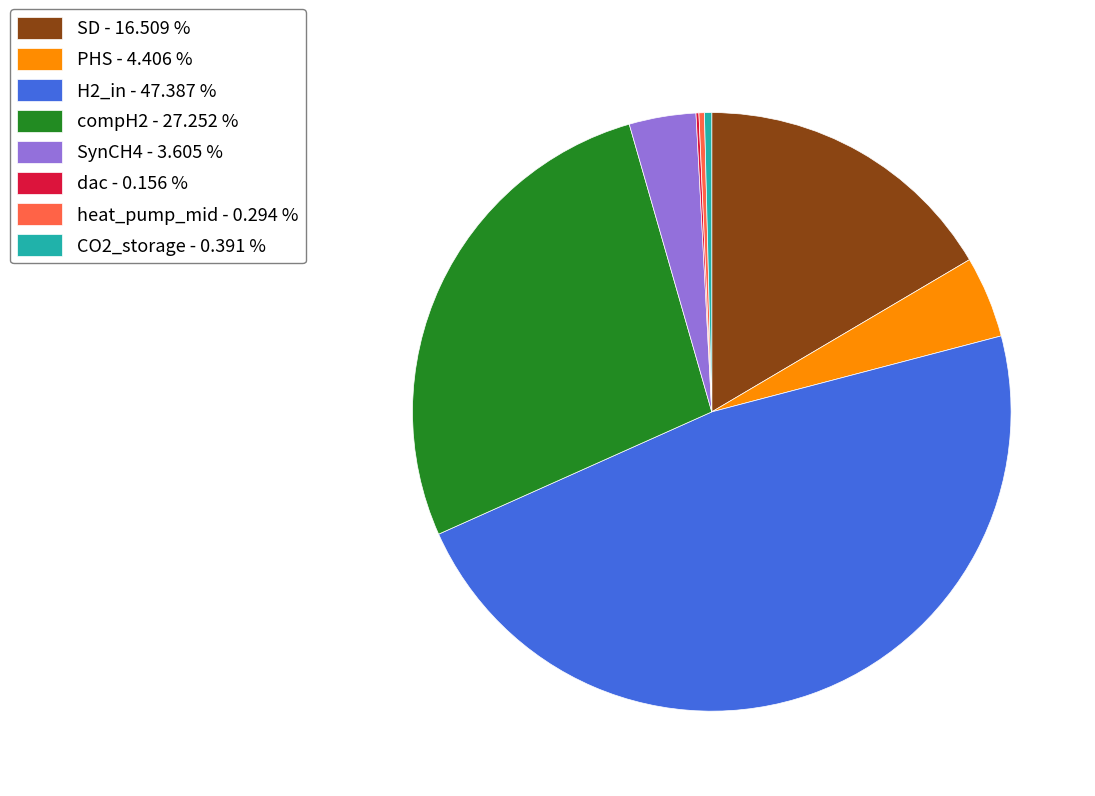

Which slice is the largest?

H2_in